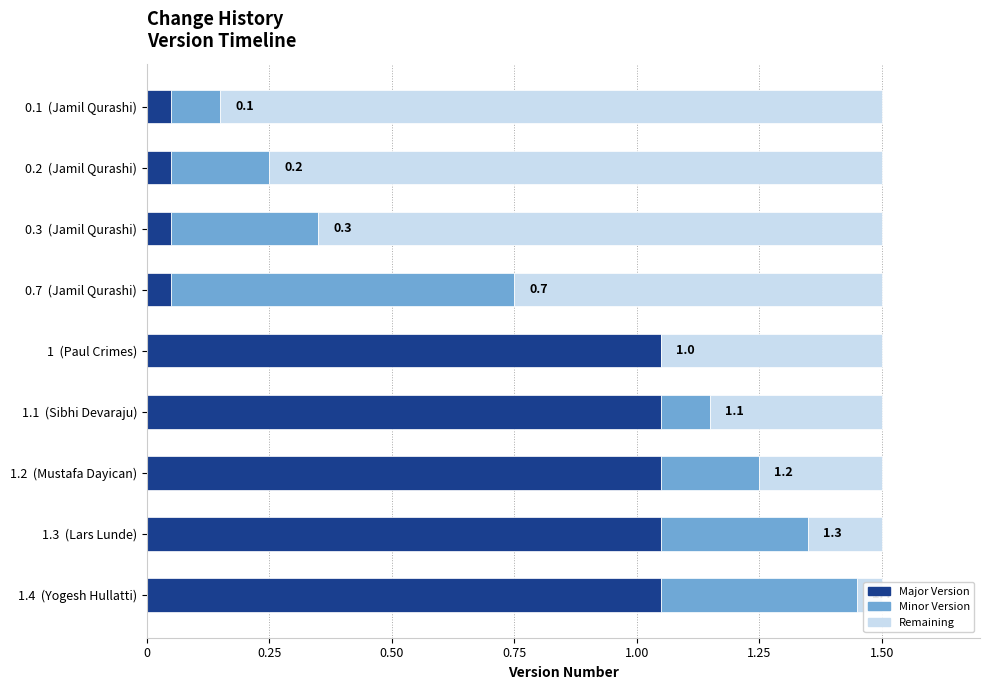

Which series has the largest total across all categories?

Remaining